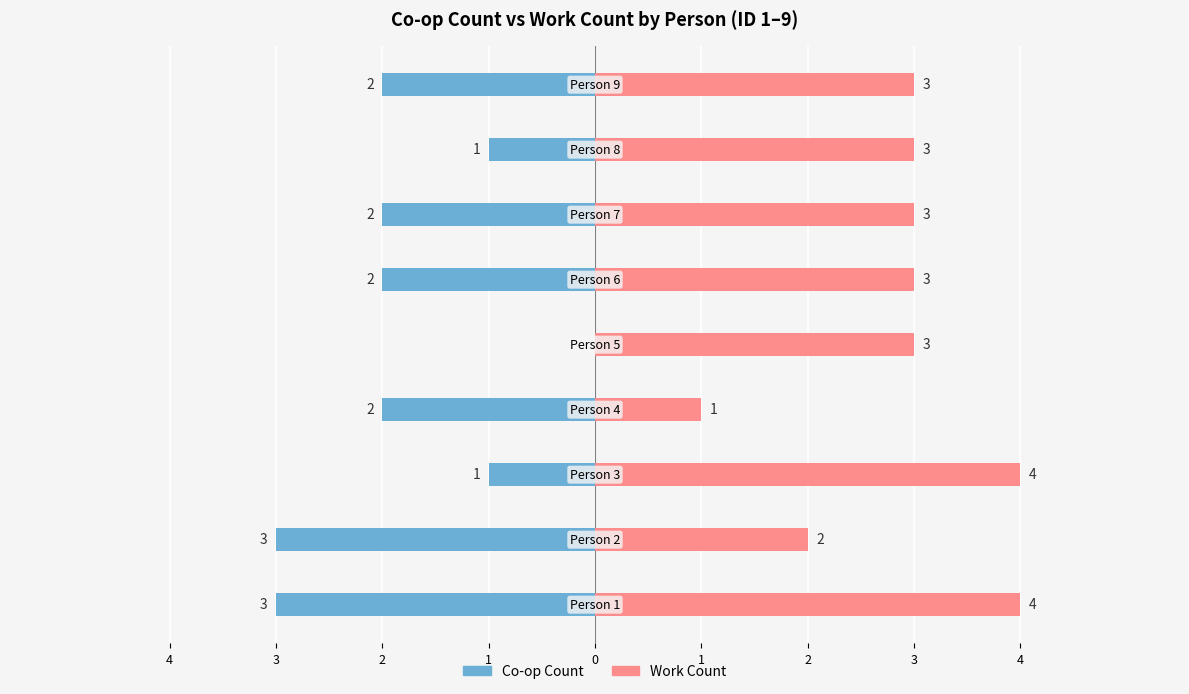

What value does the Work Count series have at 3?

3